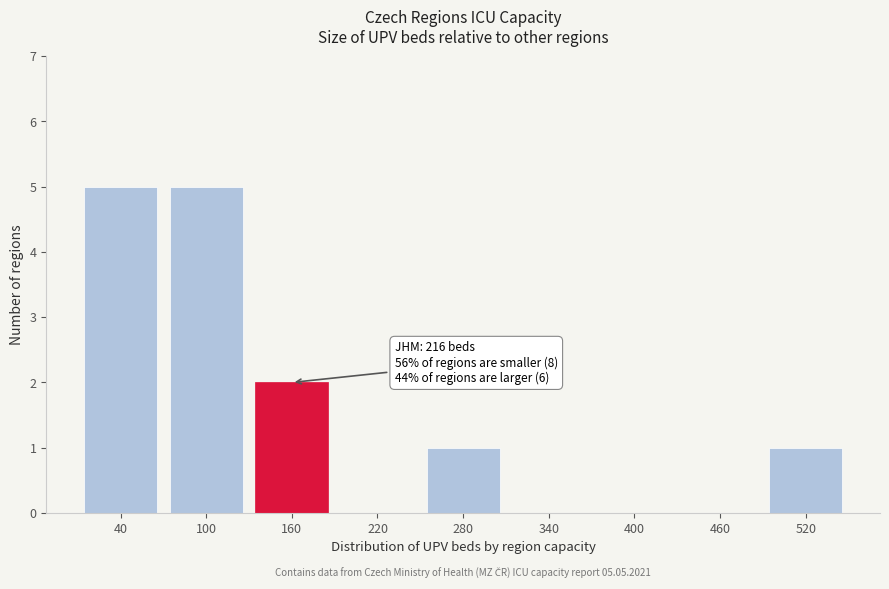

Reading left to right, extract all data points from this chart.

40=5	100=5	160=2	220=0	280=1	340=0	400=0	460=0	520=1